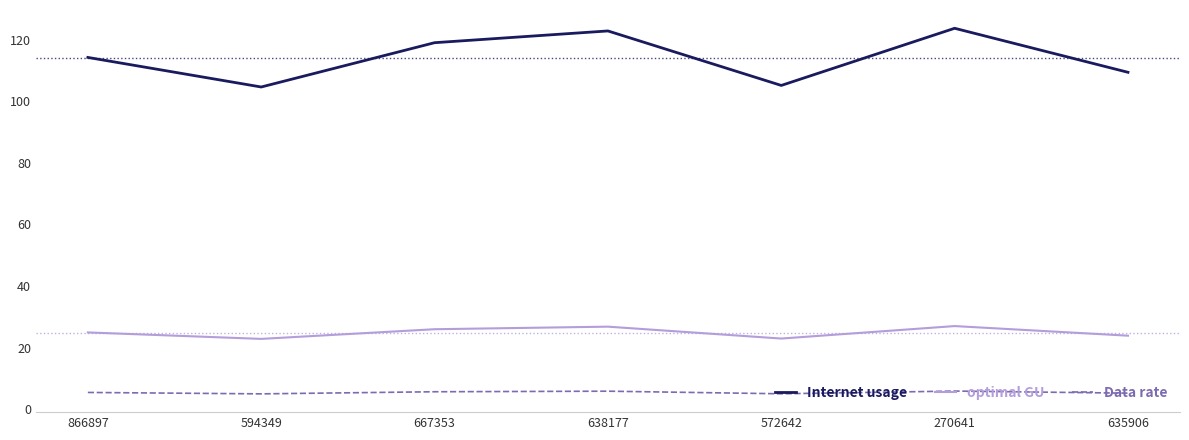

Is it true that Internet usage equals 191.1 at 866897?

False